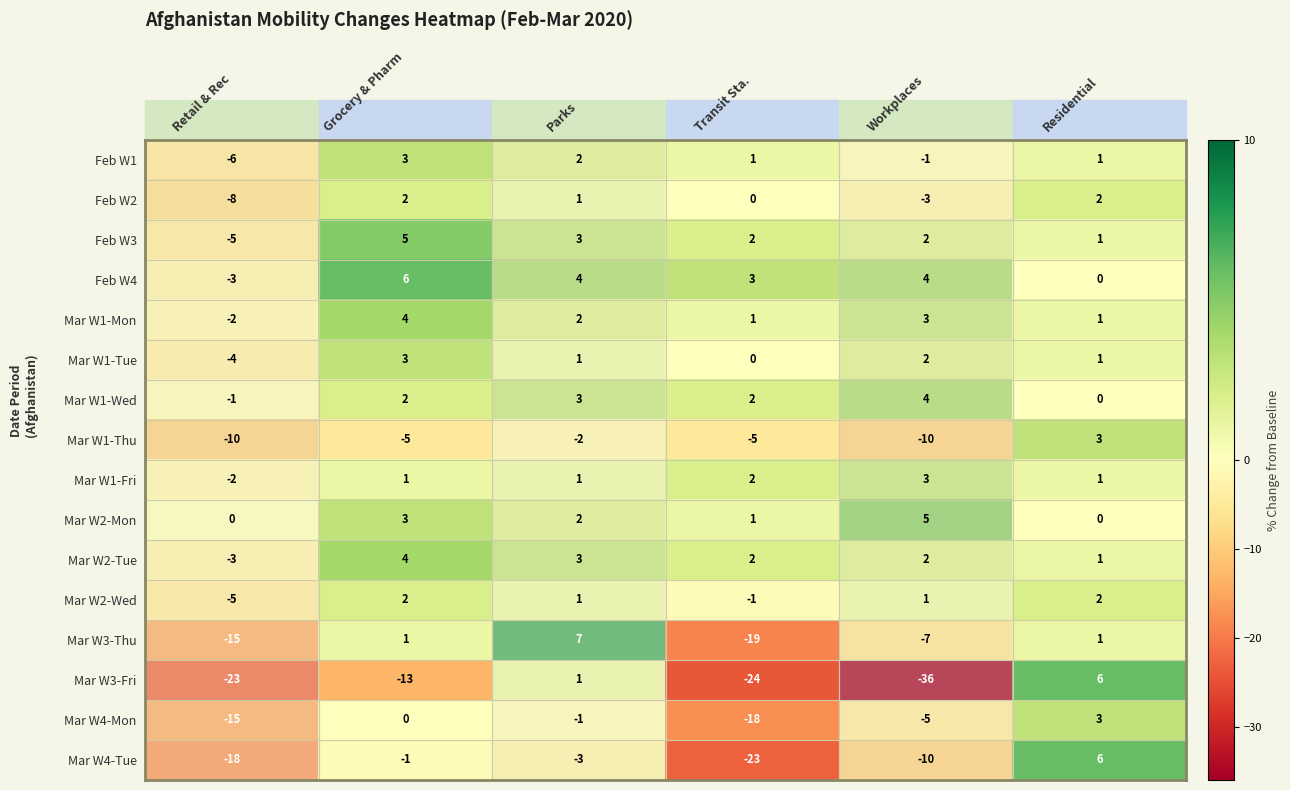

Which category has the lowest value in the Mar W4-Tue series?

Transit Sta.